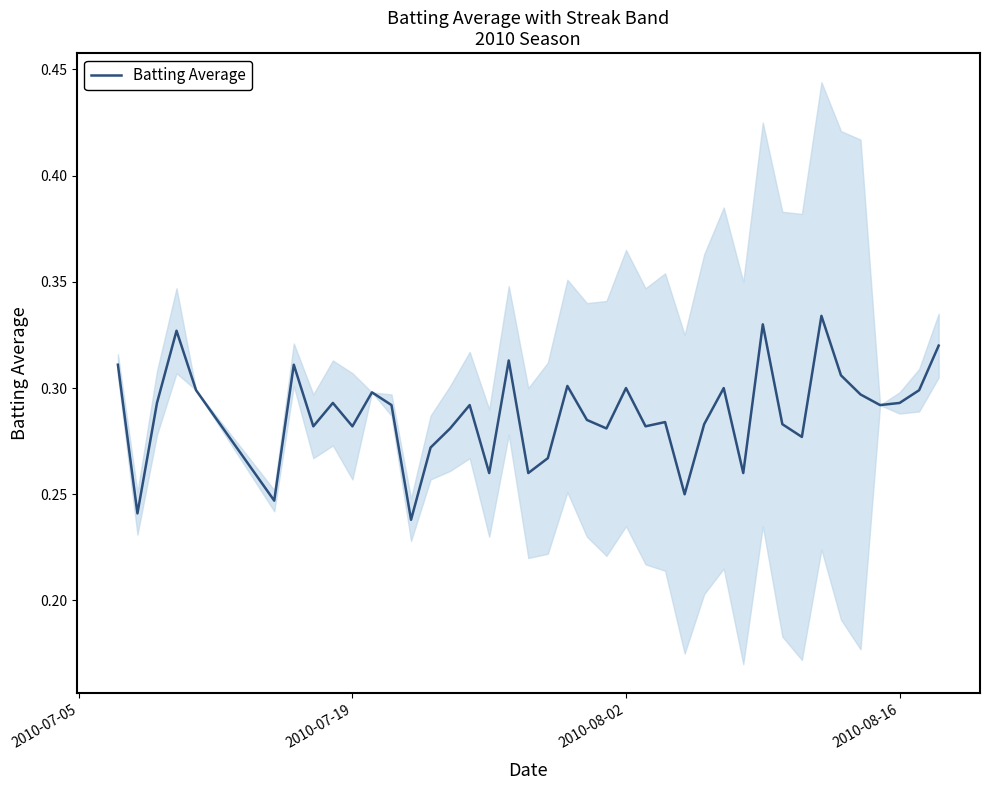

Count the values in the range 0 to 1.

40